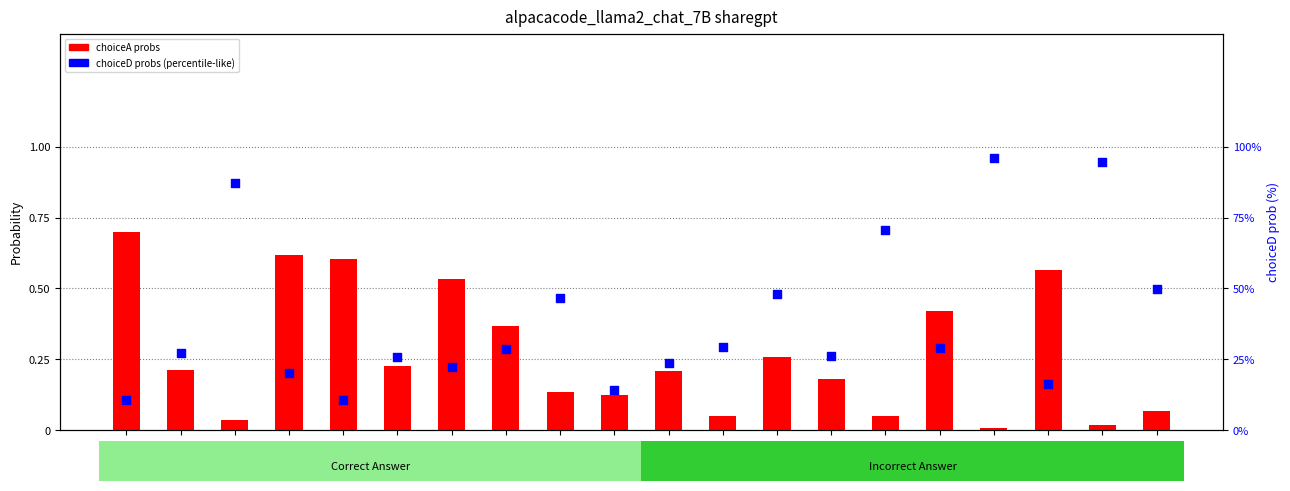

Which series has the largest Y range (max minus min)?

choiceD probs (×100)